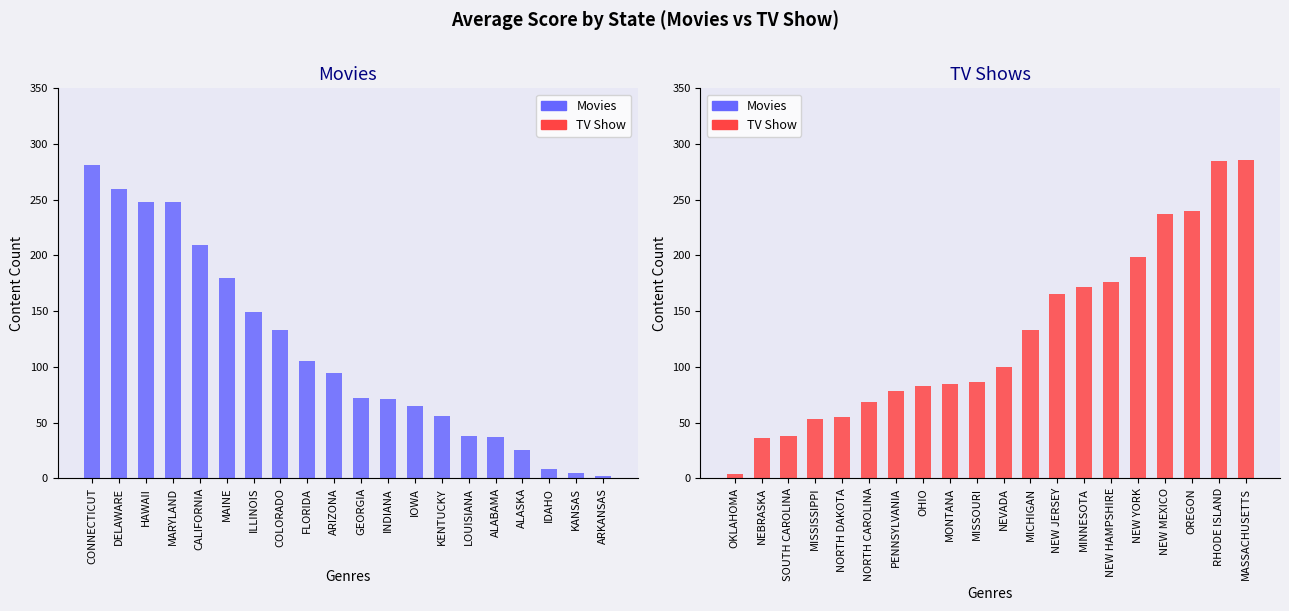

True or false: Movies has a value of 56 at KENTUCKY.

True